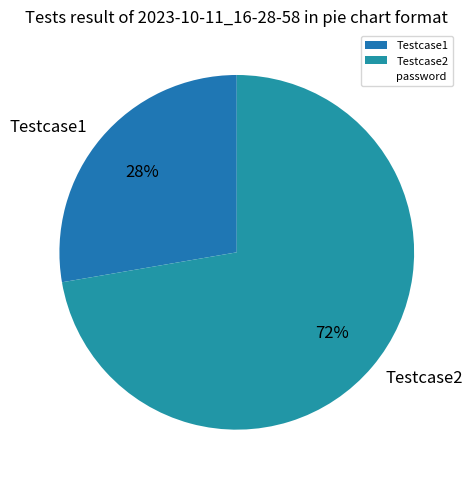

Is the sum of Testcase2 and Testcase1 greater than half?

Yes